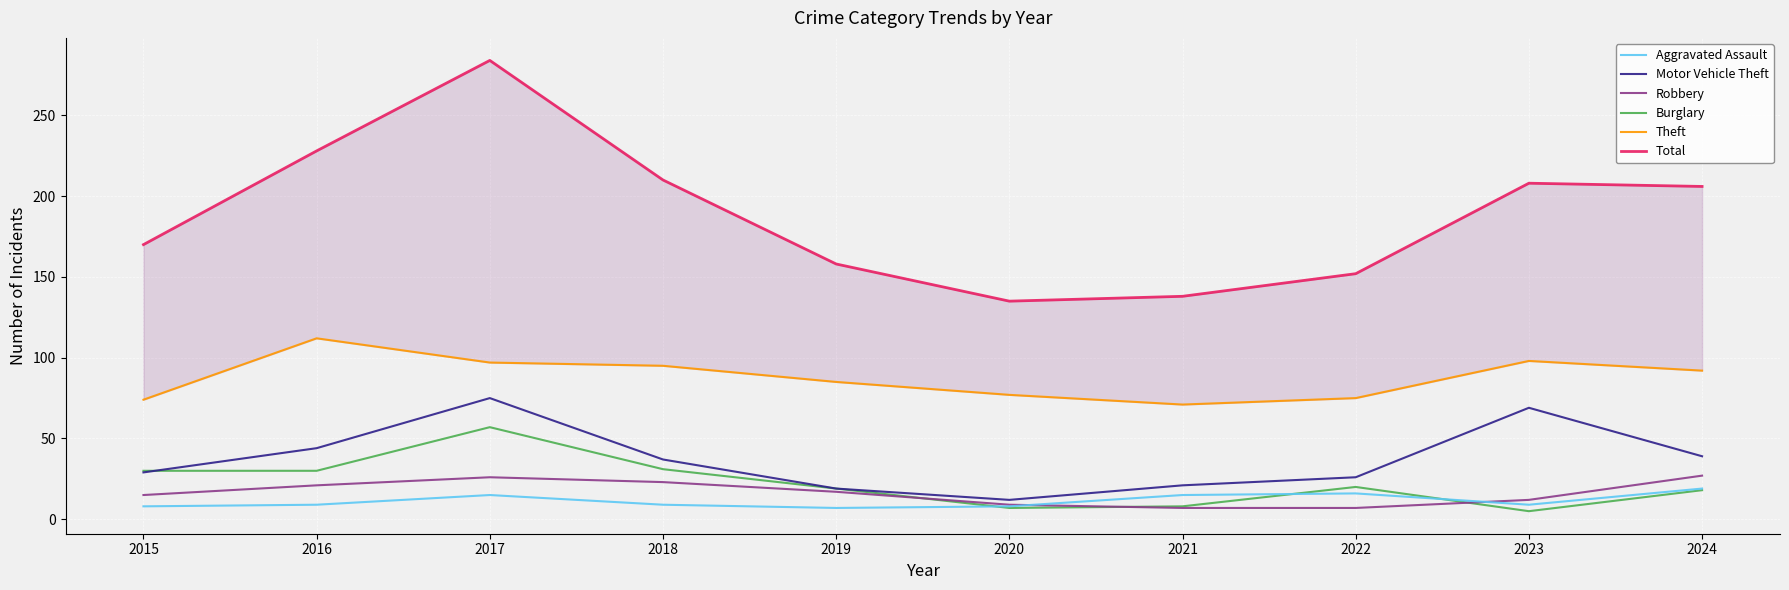

What is the total value across all series at 2017?

554